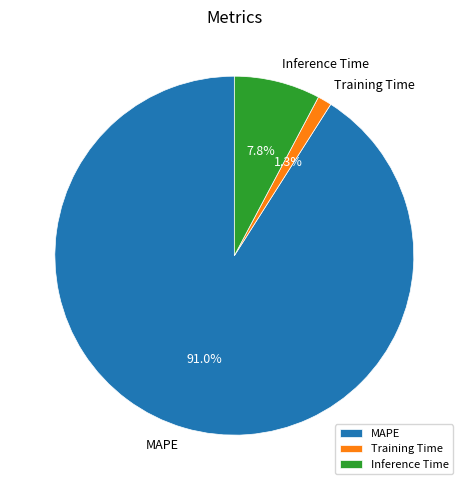

The MAPE slice represents 85% of the pie. True or false?

False